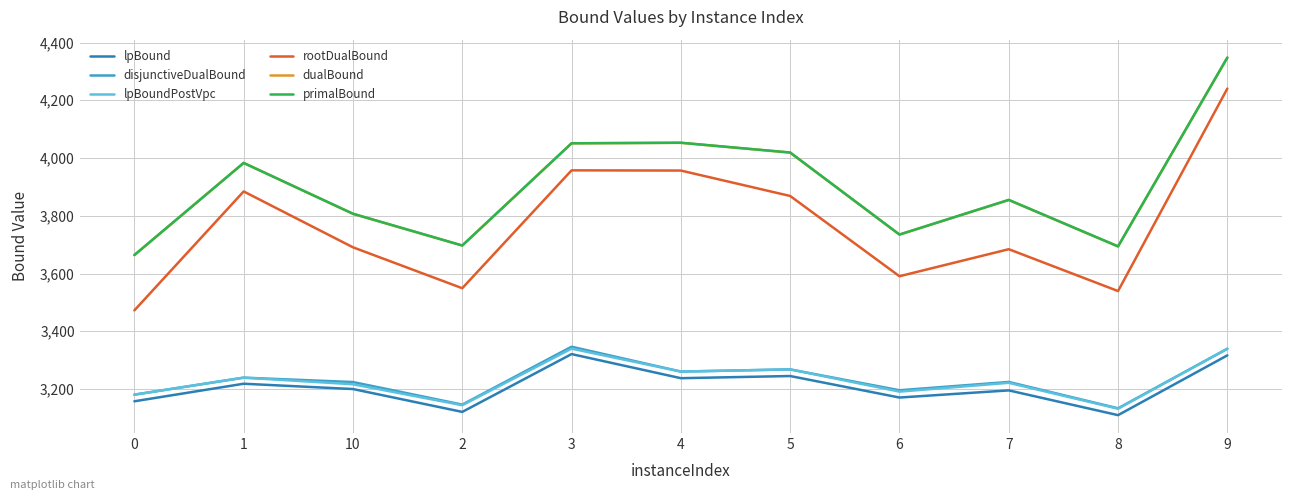

Is it true that primalBound equals 971.6 at 2?

False